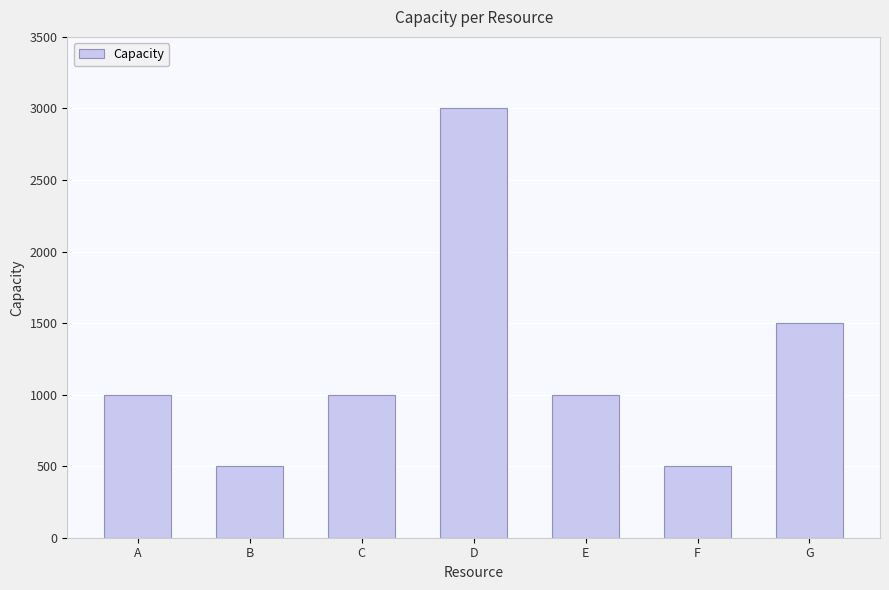

How many values are below 1000?

2